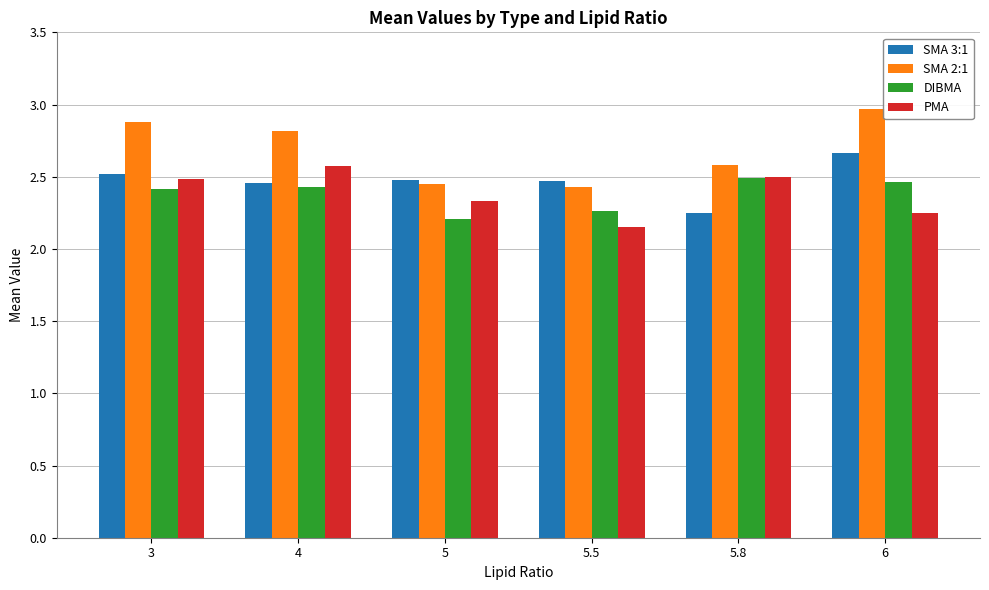

What position from the left is 6?

6